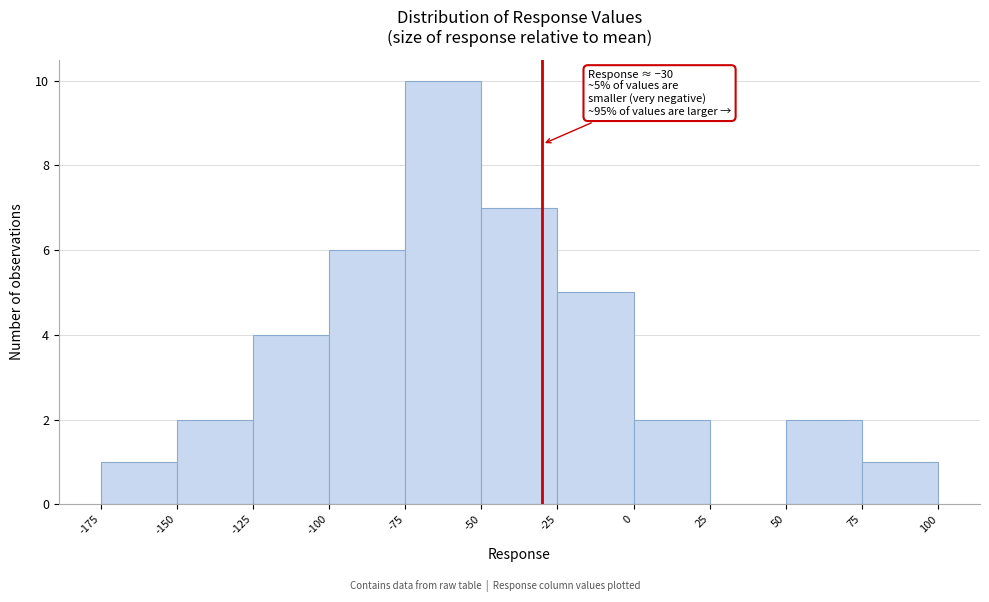

Which range on the x-axis has the tallest bar?

-75 to -50